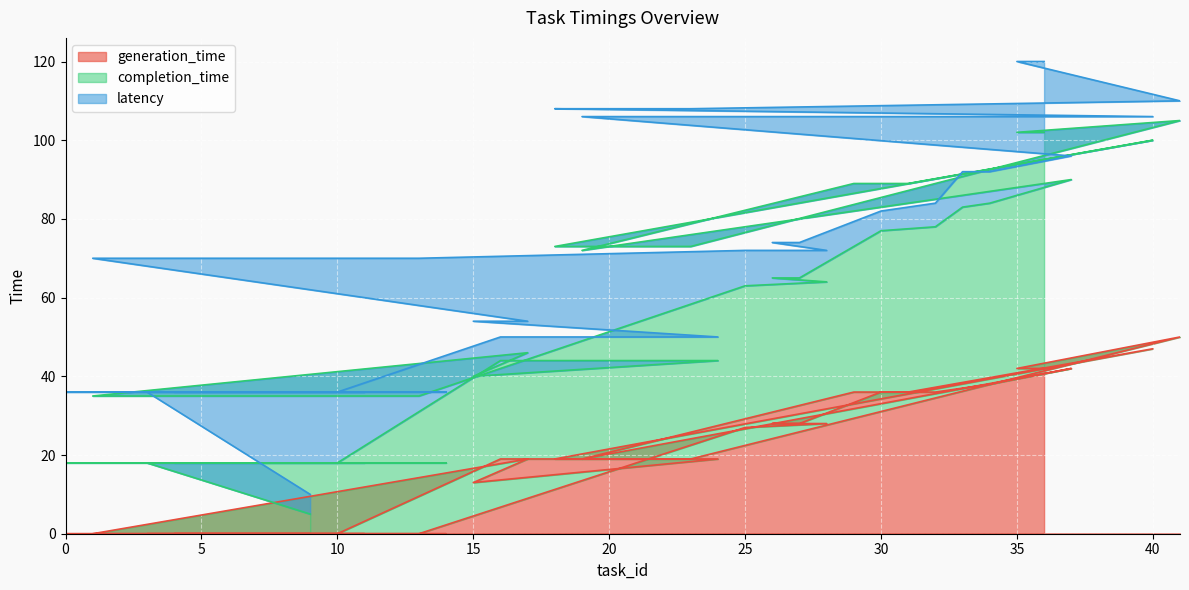

The value of generation_time at 20 is 13. True or false?

False